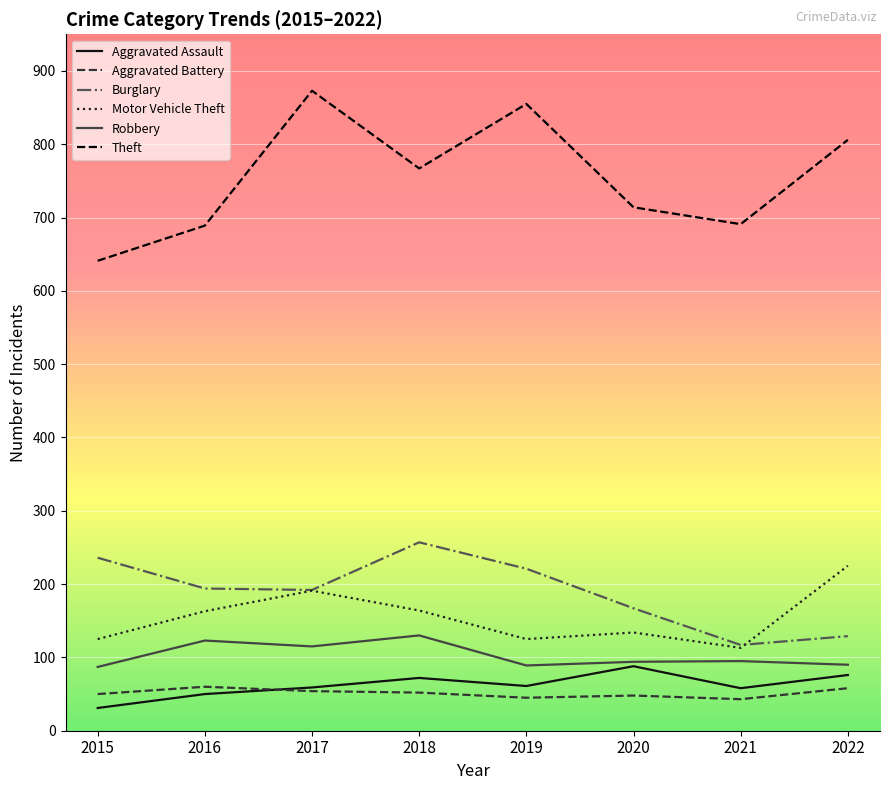

The Motor Vehicle Theft series shows 191 at 2017. True or false?

True